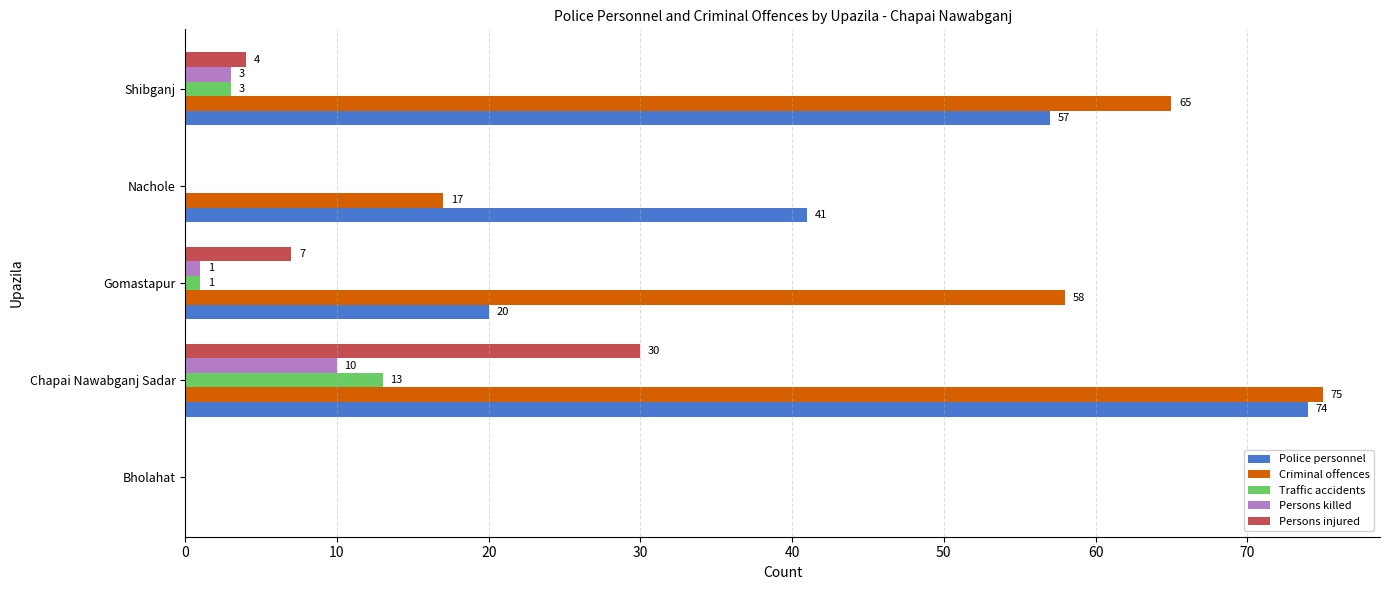

The value of Police personnel at Bholahat is 0. True or false?

True